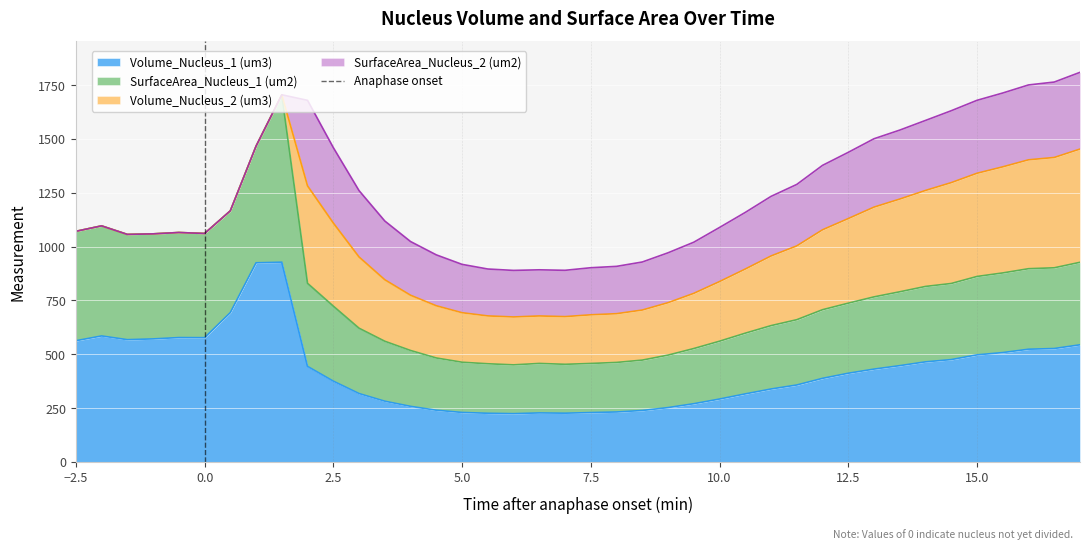

Which label corresponds to the smallest value in the chart?

−2.5